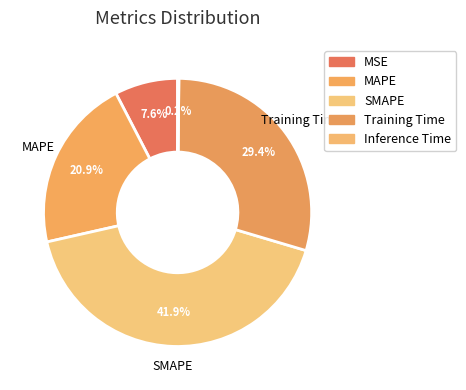

Does MAPE represent more than half of the total?

No